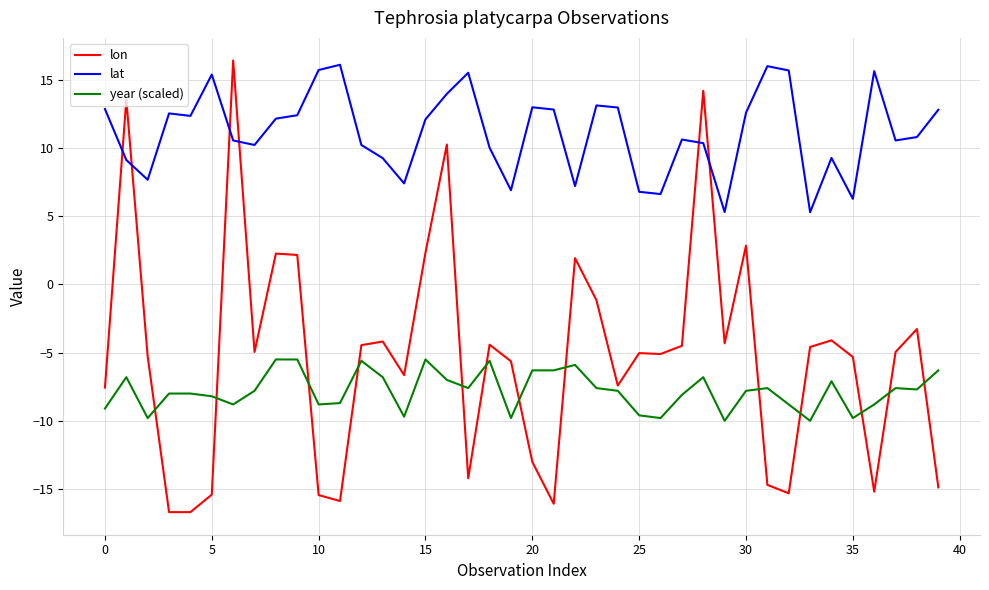

What is the lowest value of the year (scaled) series?

-10.0